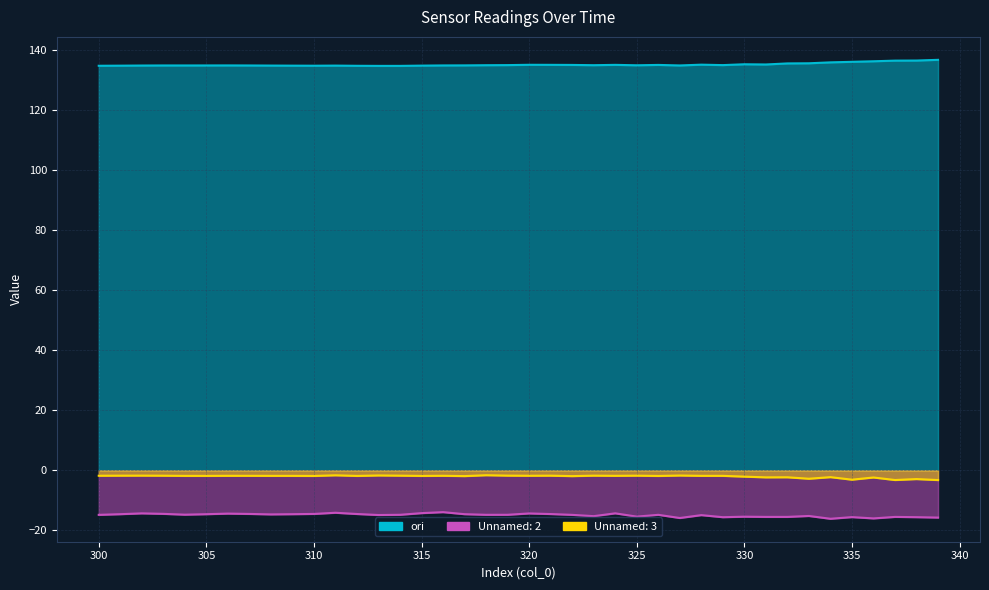

What is the value of the Unnamed: 3 point at the 32nd from the left?

-2.3